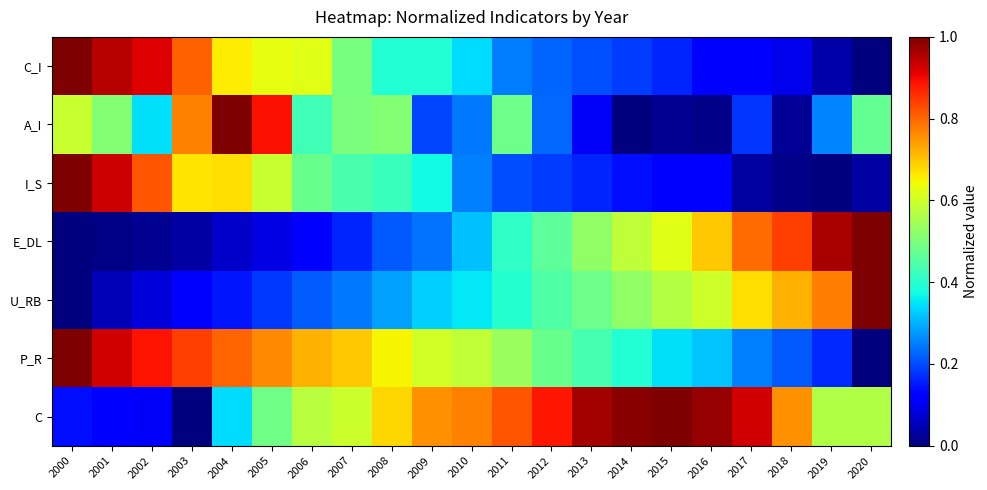

Reading left to right, what are all the values shown in this chart?

C_I: 2000=1.0	2001=1.0	2002=0.9	2003=0.8	2004=0.7	2005=0.6	2006=0.6	2007=0.5	2008=0.4	2009=0.4	2010=0.3	2011=0.2	2012=0.2	2013=0.2	2014=0.2	2015=0.2	2016=0.1	2017=0.1	2018=0.1	2019=0.0	2020=0.0
A_I: 2000=0.6	2001=0.5	2002=0.3	2003=0.8	2004=1.0	2005=0.9	2006=0.4	2007=0.5	2008=0.5	2009=0.2	2010=0.2	2011=0.5	2012=0.2	2013=0.1	2014=0.0	2015=0.0	2016=0.0	2017=0.2	2018=0.0	2019=0.3	2020=0.5
I_S: 2000=1.0	2001=0.9	2002=0.8	2003=0.7	2004=0.7	2005=0.6	2006=0.5	2007=0.4	2008=0.4	2009=0.4	2010=0.3	2011=0.2	2012=0.2	2013=0.2	2014=0.1	2015=0.1	2016=0.1	2017=0.0	2018=0.0	2019=0.0	2020=0.0
E_DL: 2000=0.0	2001=0.0	2002=0.0	2003=0.0	2004=0.1	2005=0.1	2006=0.1	2007=0.2	2008=0.2	2009=0.2	2010=0.3	2011=0.4	2012=0.5	2013=0.5	2014=0.6	2015=0.6	2016=0.7	2017=0.8	2018=0.8	2019=1.0	2020=1.0
U_RB: 2000=0.0	2001=0.0	2002=0.1	2003=0.1	2004=0.1	2005=0.2	2006=0.2	2007=0.2	2008=0.3	2009=0.3	2010=0.4	2011=0.4	2012=0.4	2013=0.5	2014=0.5	2015=0.6	2016=0.6	2017=0.7	2018=0.7	2019=0.8	2020=1.0
P_R: 2000=1.0	2001=0.9	2002=0.9	2003=0.8	2004=0.8	2005=0.8	2006=0.7	2007=0.7	2008=0.7	2009=0.6	2010=0.6	2011=0.5	2012=0.5	2013=0.4	2014=0.4	2015=0.3	2016=0.3	2017=0.3	2018=0.2	2019=0.2	2020=0.0
C: 2000=0.1	2001=0.1	2002=0.1	2003=0.0	2004=0.3	2005=0.5	2006=0.6	2007=0.6	2008=0.7	2009=0.8	2010=0.8	2011=0.8	2012=0.9	2013=1.0	2014=1.0	2015=1.0	2016=1.0	2017=0.9	2018=0.8	2019=0.6	2020=0.6